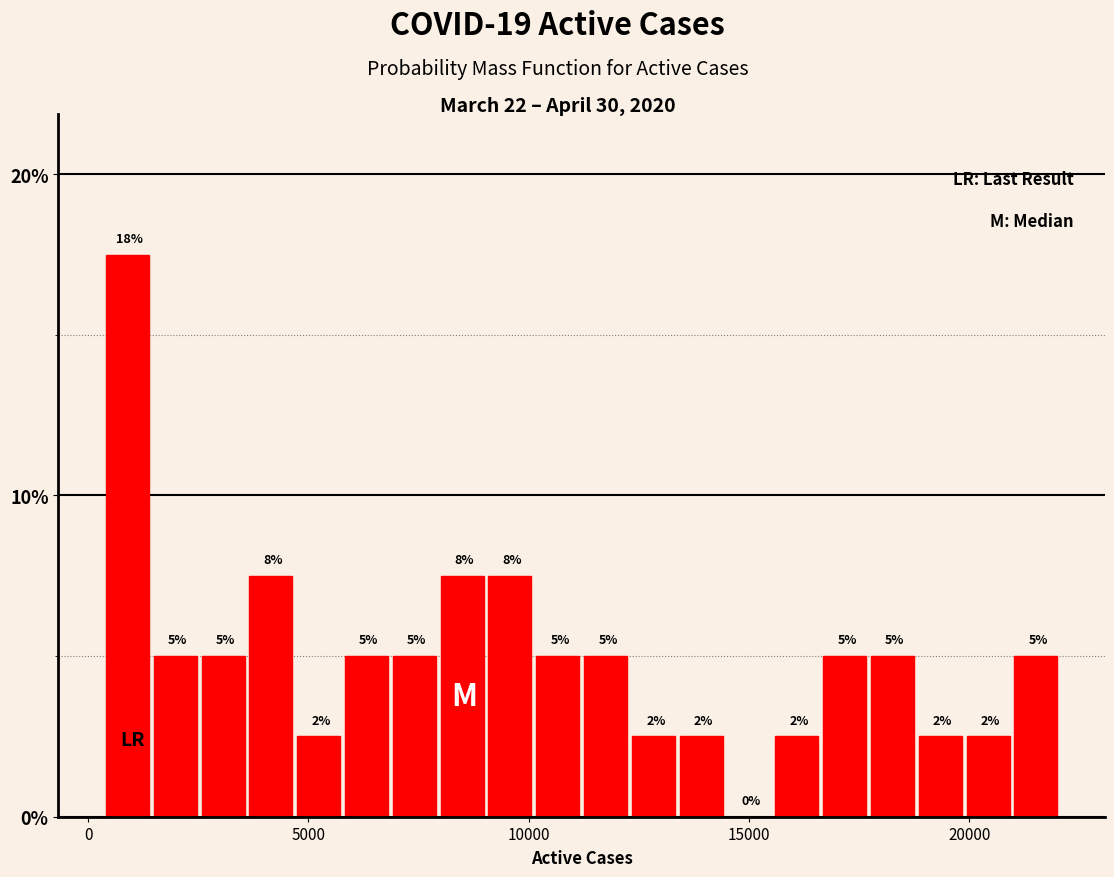

Read against the x-axis, roughly where is the centre of the tallest bar?

1000